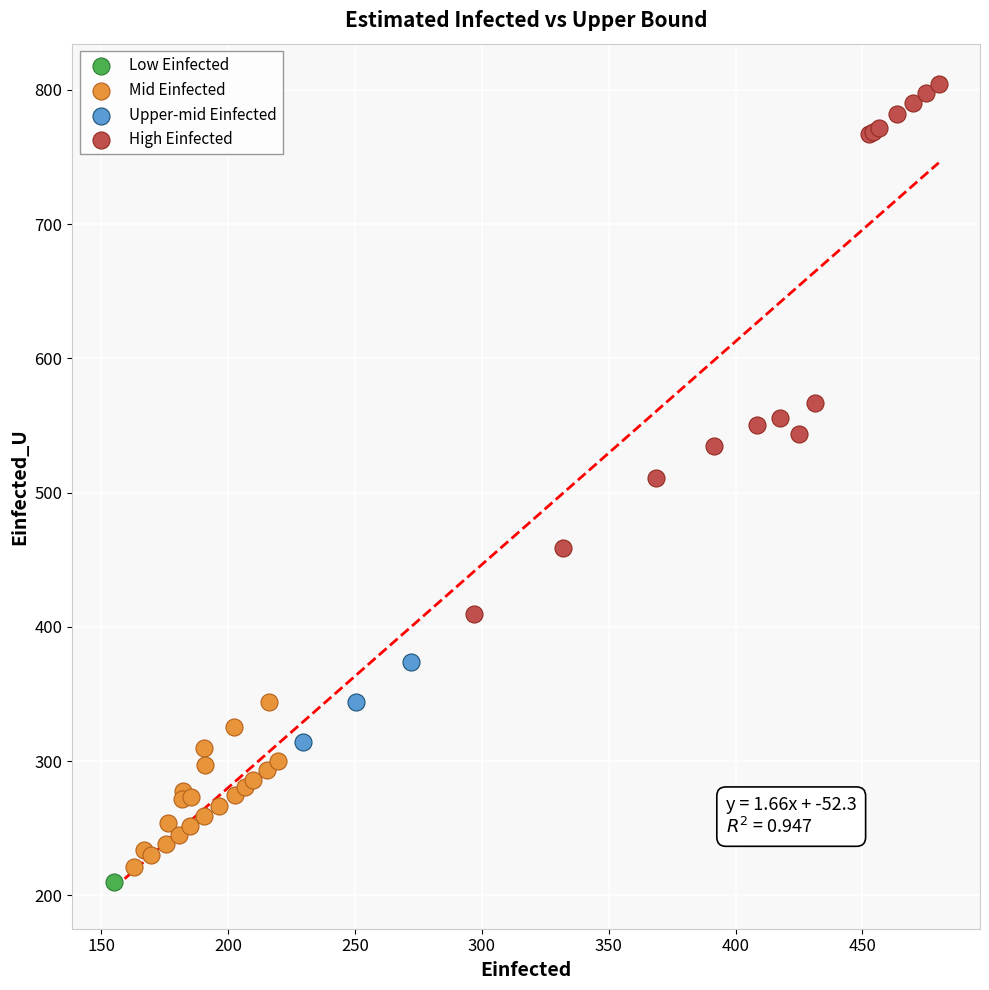

What are all the series names shown in the legend?

Low Einfected, Mid Einfected, Upper-mid Einfected, High Einfected